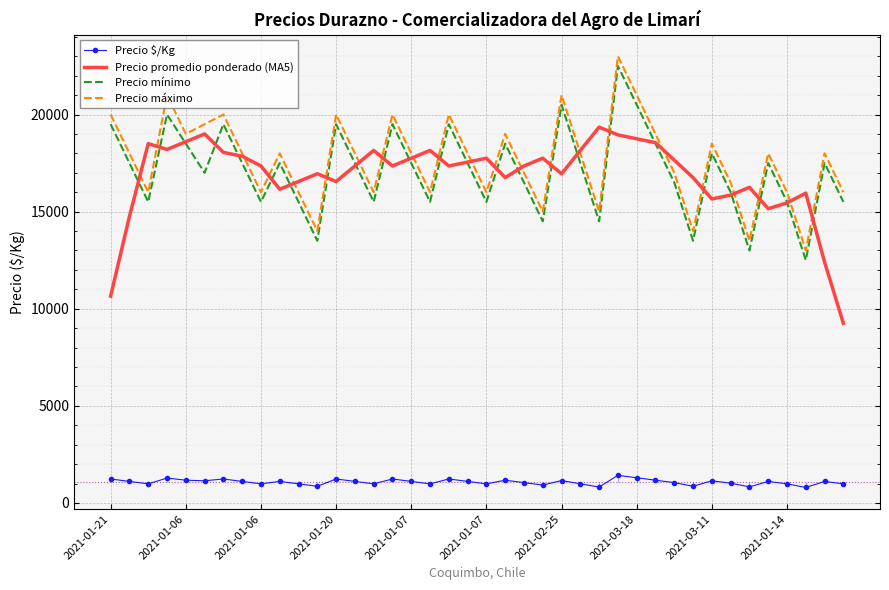

How many distinct data groups are displayed?

4